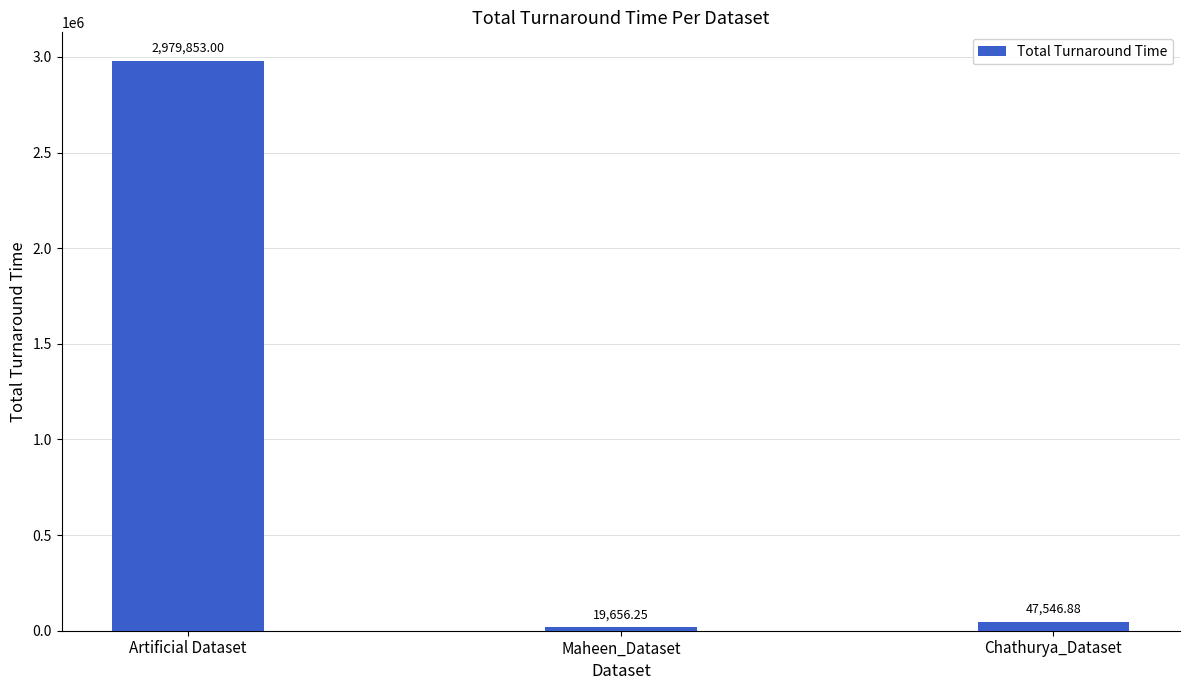

Approximately how many times larger is the value at Chathurya_Dataset compared to Maheen_Dataset?

2.4